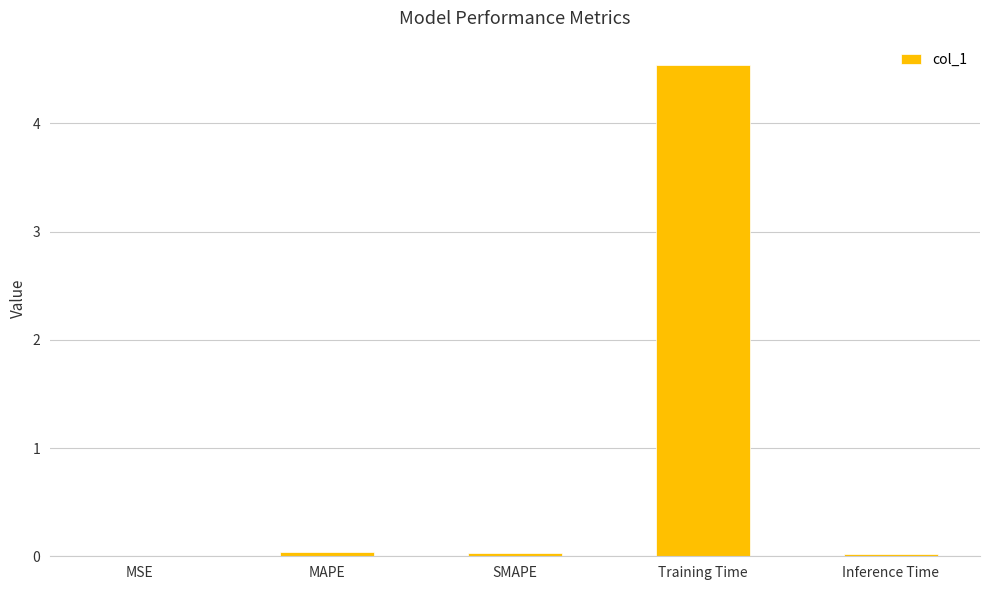

Are the bars grouped side by side (vs. stacked)?

No